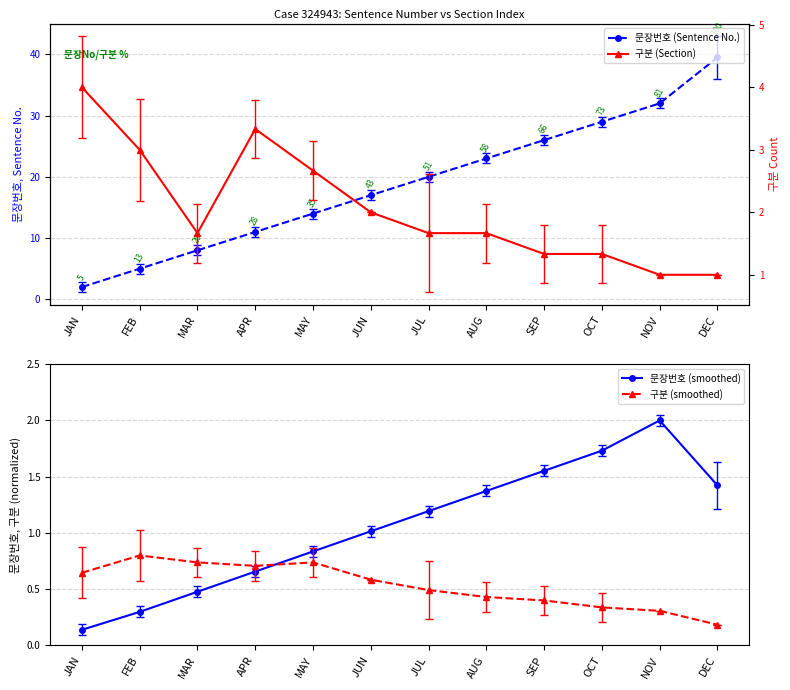

How many lines are shown in the chart?

4